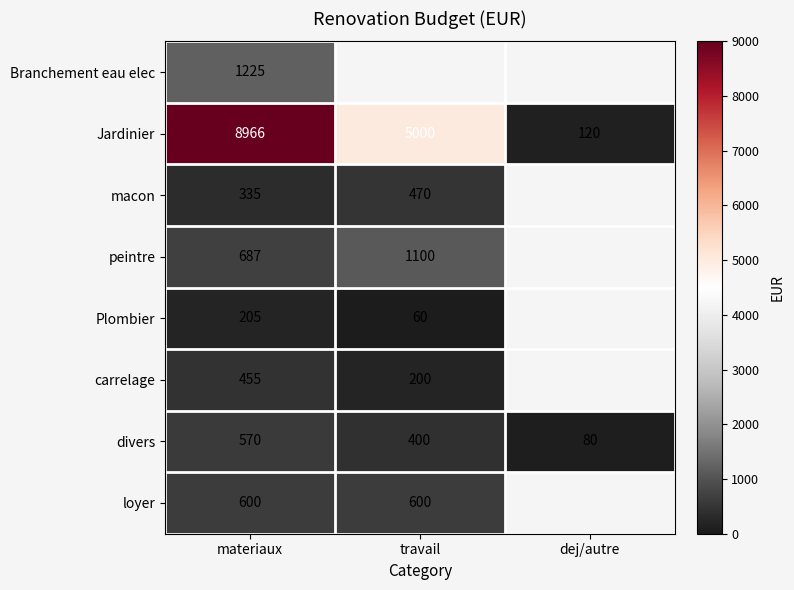

Is it true that carrelage equals 292 at travail?

False